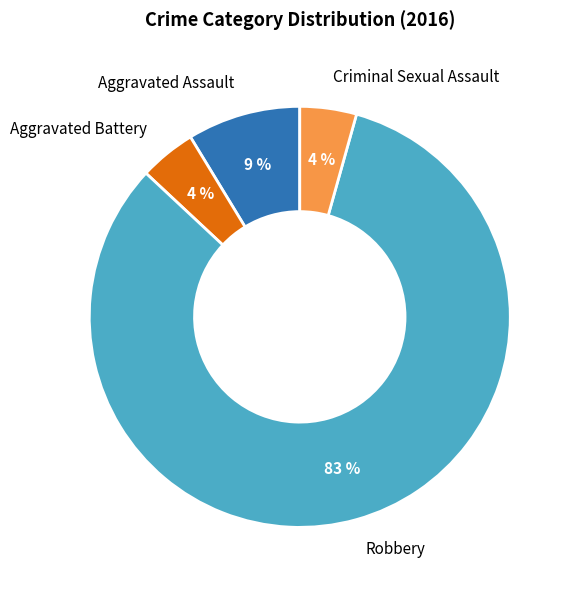

Combined, do Aggravated Battery and Criminal Sexual Assault account for over 50%?

No